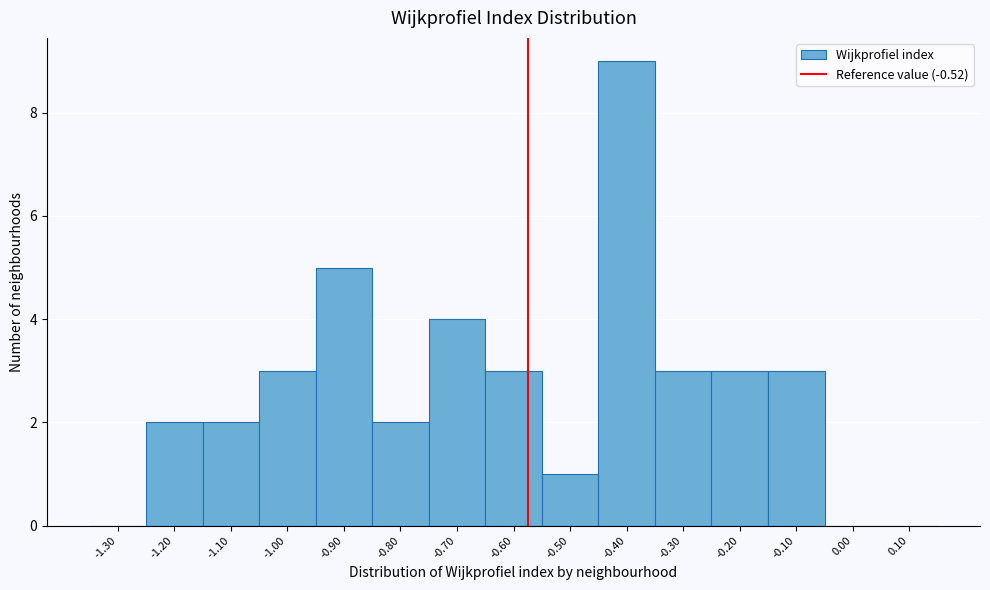

What is the change in value from -1.10 to -1.00?

+1